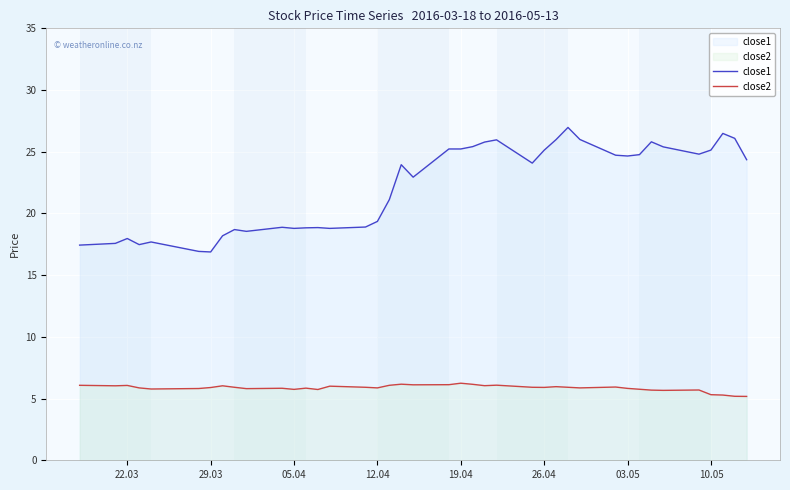

Reading right to left, list all the values displayed in this chart.

close1: 24.4	26.1	26.5	25.1	24.8	25.4	25.8	24.8	24.7	24.7	26.0	27.0	26.0	25.1	24.1	26.0	25.8	25.4	25.2	25.2	22.9	23.9	21.1	19.4	18.9	18.8	18.9	18.8	18.8	18.9	18.6	18.7	18.2	16.9	16.9	17.7	17.5	18.0	17.6	17.4
close2: 5.2	5.2	5.3	5.3	5.7	5.7	5.7	5.8	5.8	5.9	5.9	5.9	6.0	5.9	5.9	6.1	6.0	6.2	6.2	6.1	6.1	6.2	6.1	5.9	5.9	6.0	5.7	5.8	5.7	5.8	5.8	5.9	6.0	5.9	5.8	5.8	5.9	6.1	6.0	6.1